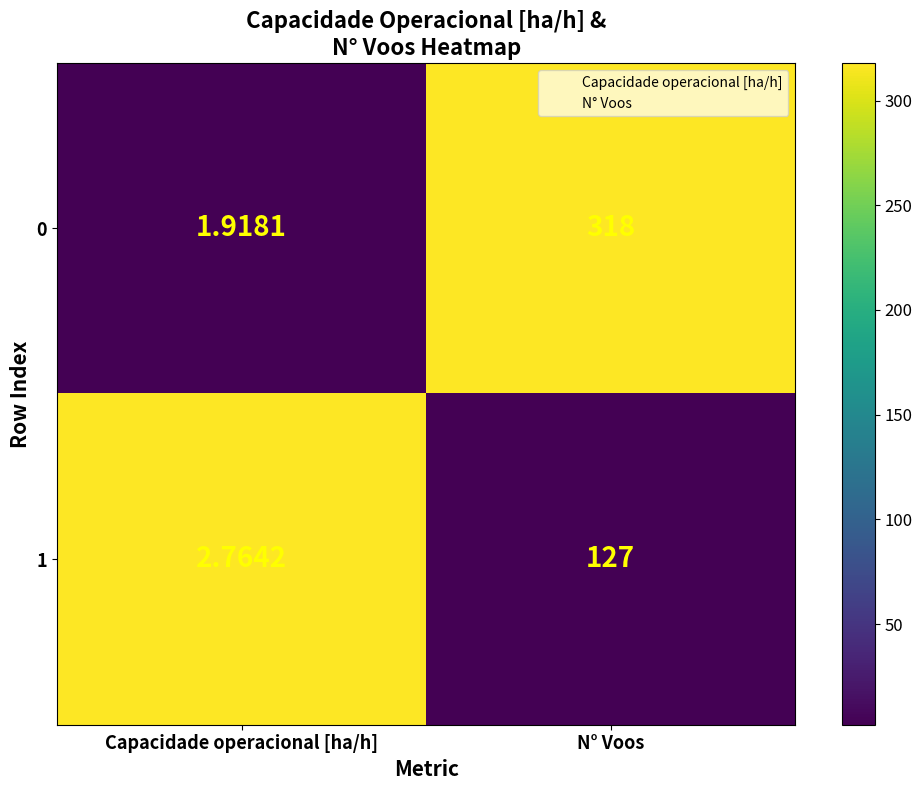

Which category has the highest value across all series?

N° Voos